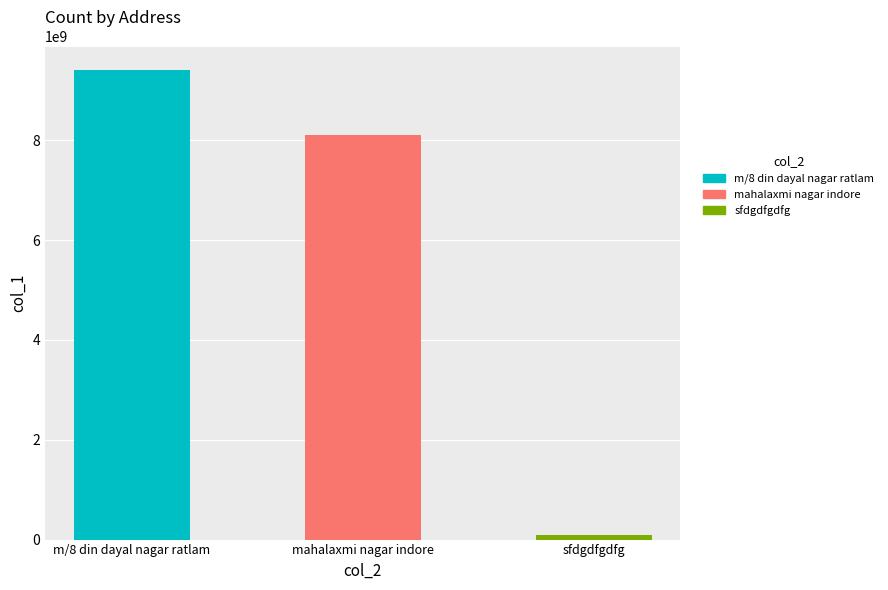

What is the change in value from m/8 din dayal nagar ratlam to sfdgdfgdfg?

-9307552945